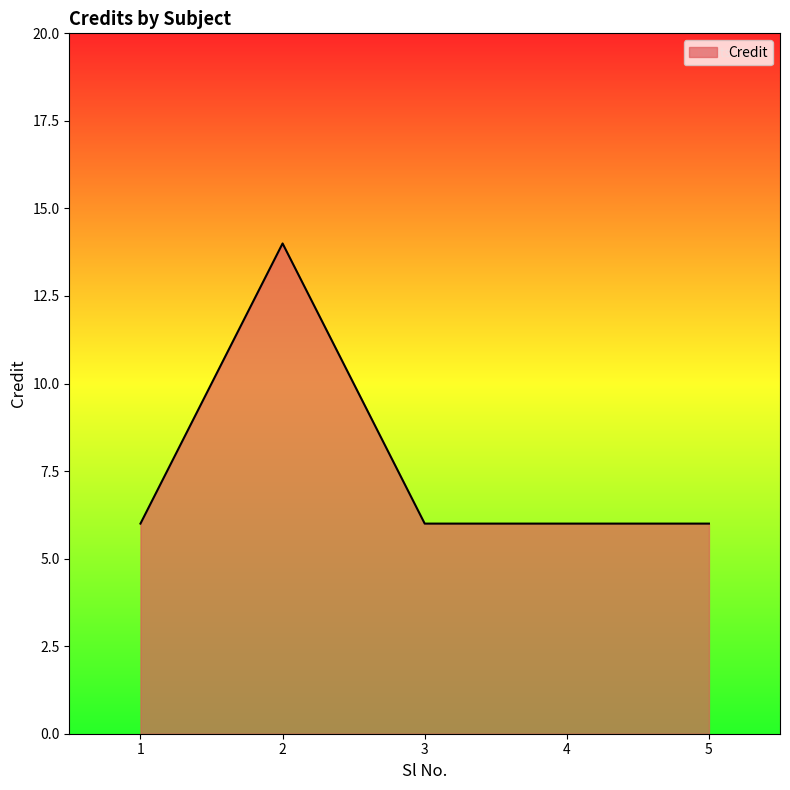

Is it true that the value at 5 is 6?

True